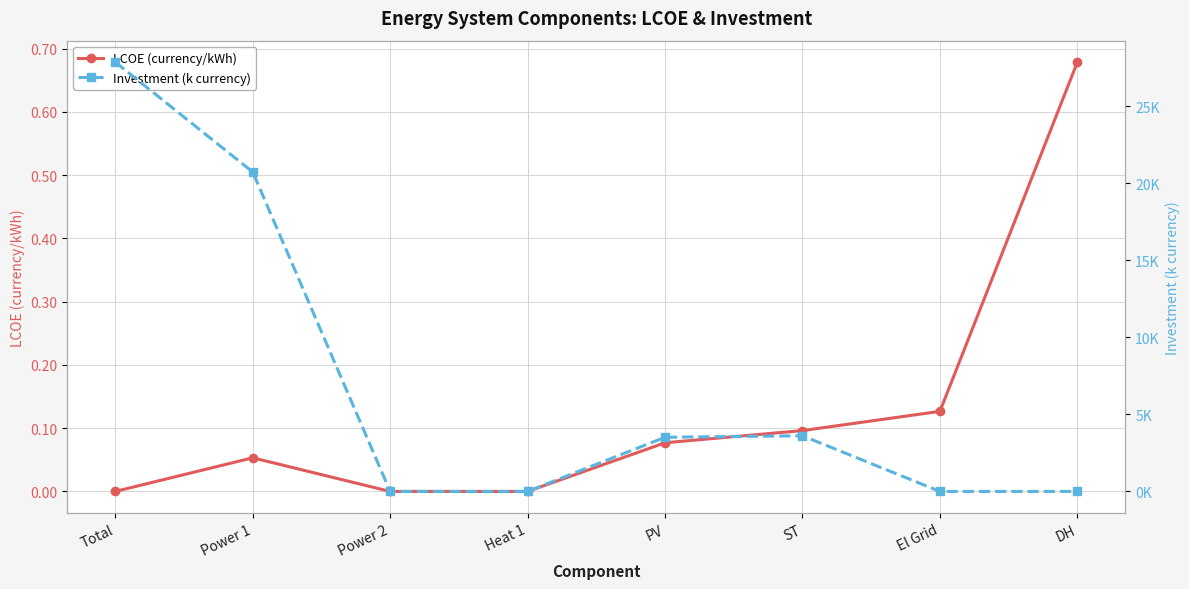

What is the average value of the LCOE (currency/kWh) series?

0.1